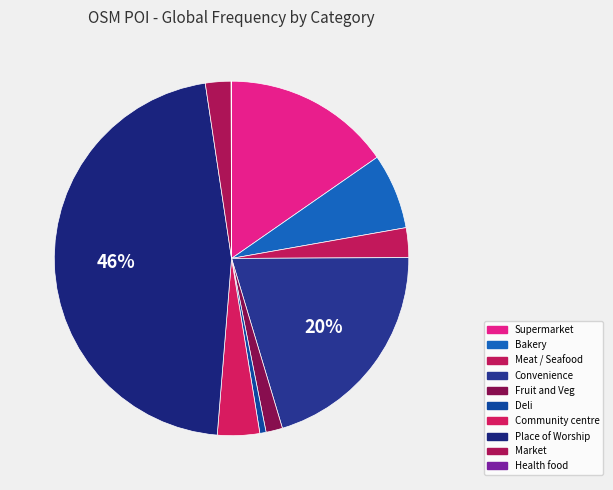

What percentage do Fruit and Veg and Health food together represent?

1.5%